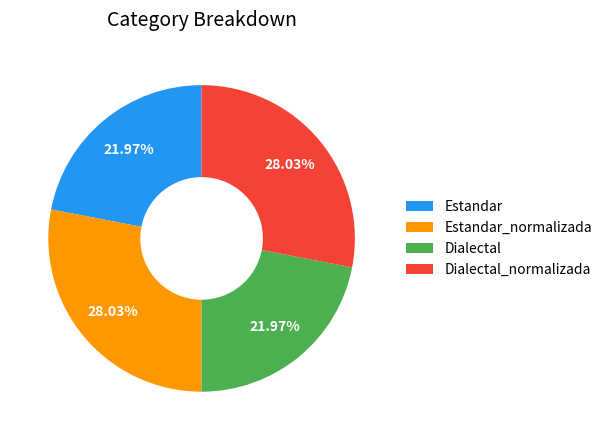

The Estandar slice represents 22% of the pie. True or false?

True